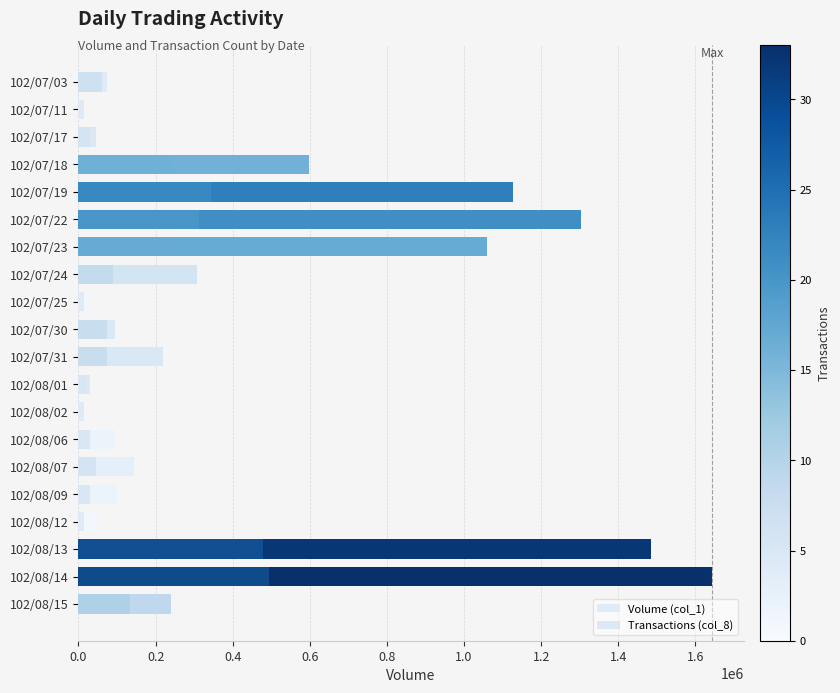

Which series changed the most between 102/07/18 and 102/08/06?

Volume (col_1)